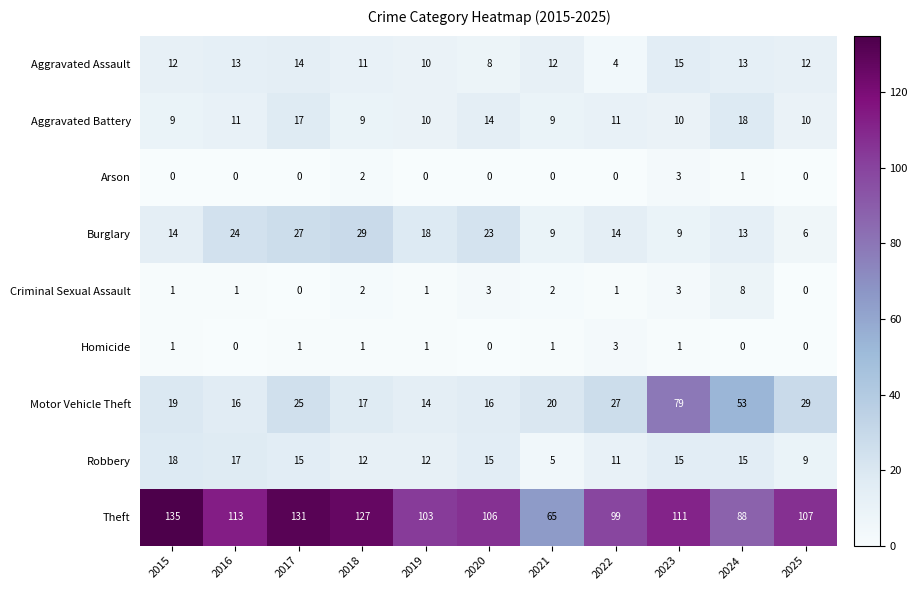

What is the difference between the Aggravated Battery values at 2024 and 2021?

9